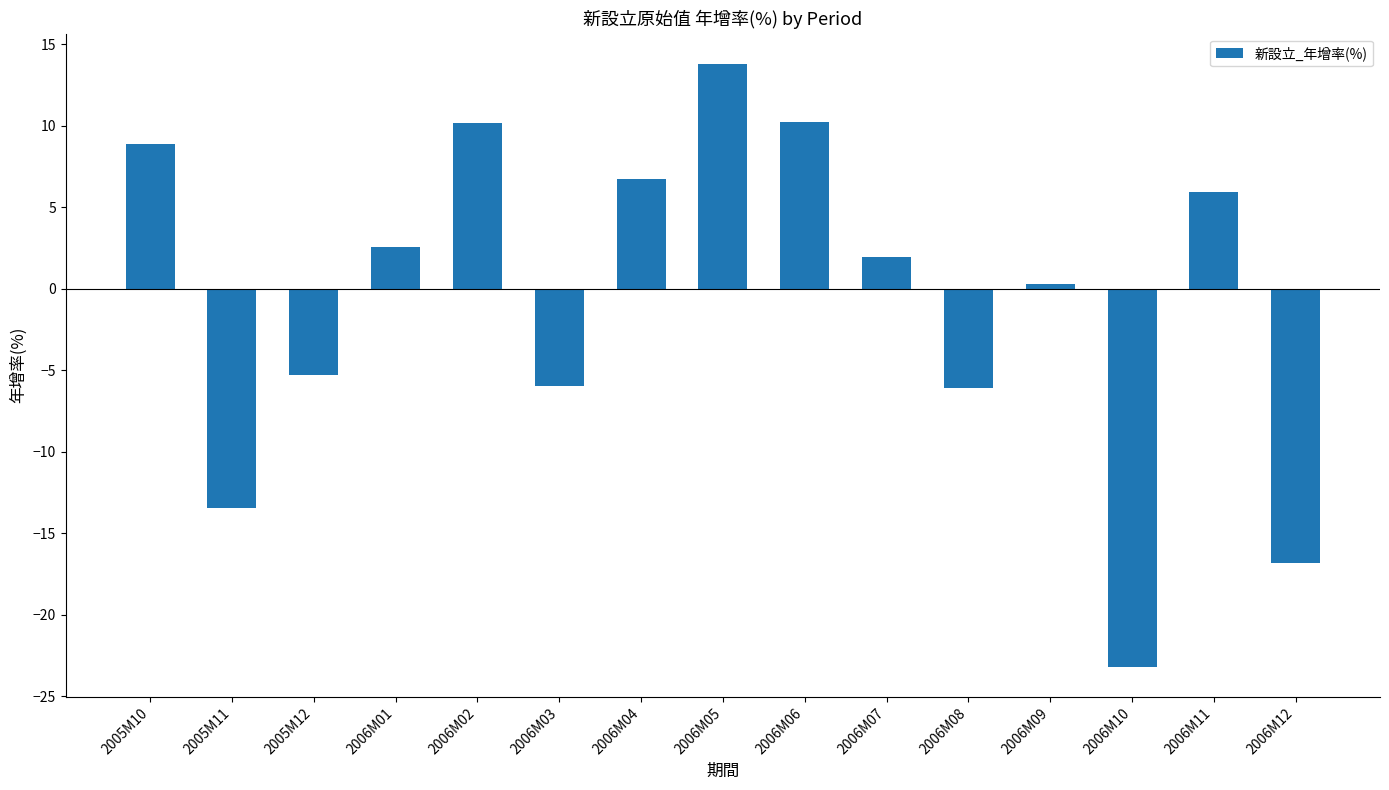

At which category does the chart reach its peak across all series?

2006M05